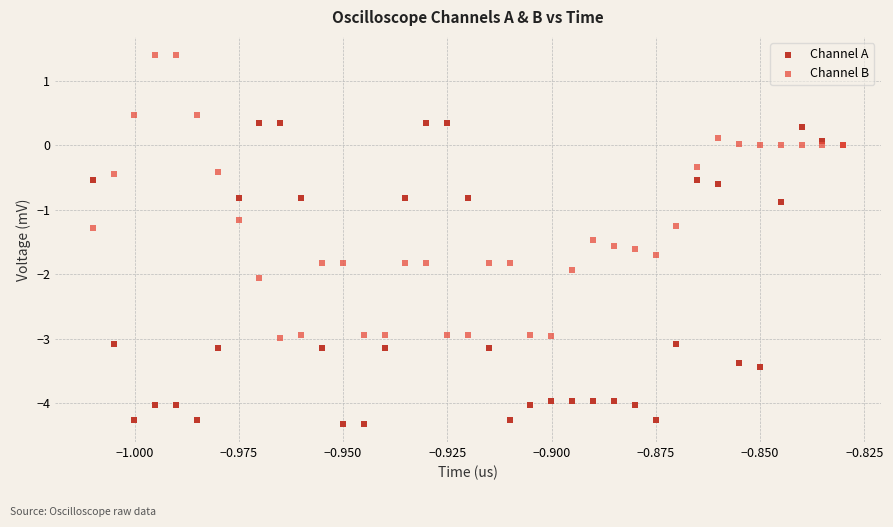

Which series reaches the minimum Y coordinate?

Channel A